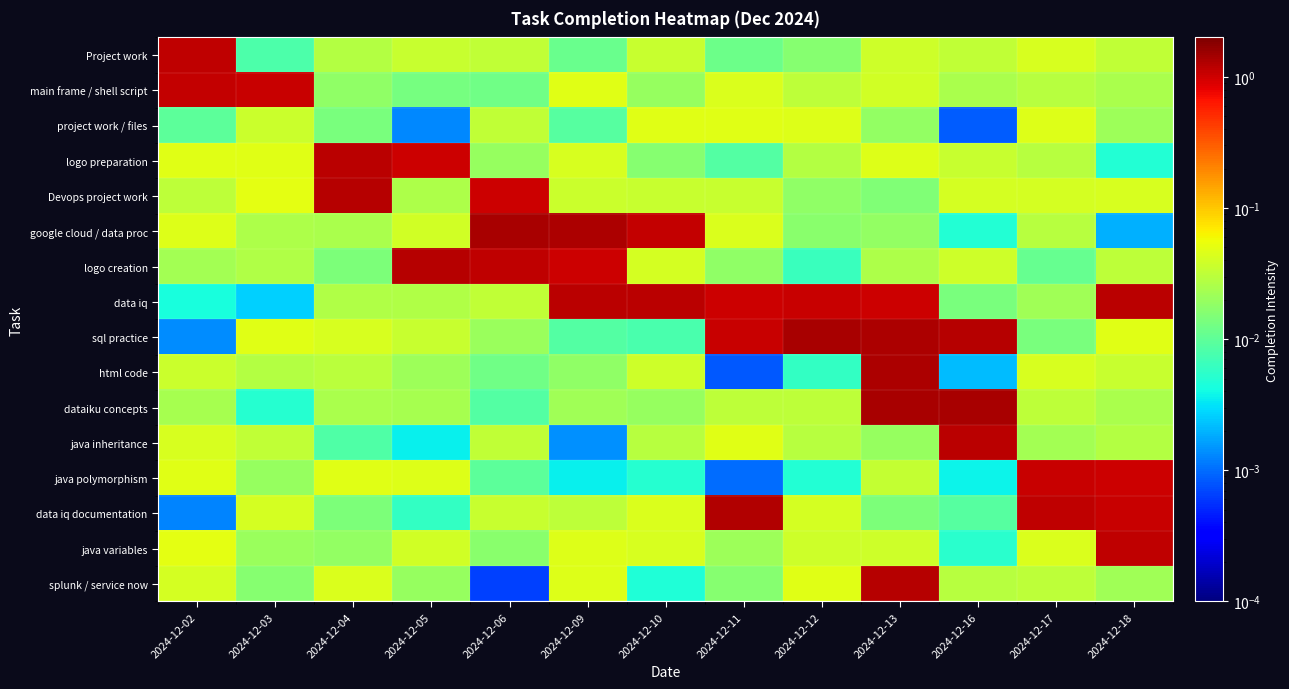

What is the spread (max minus min) of values at 2024-12-11?

1.3